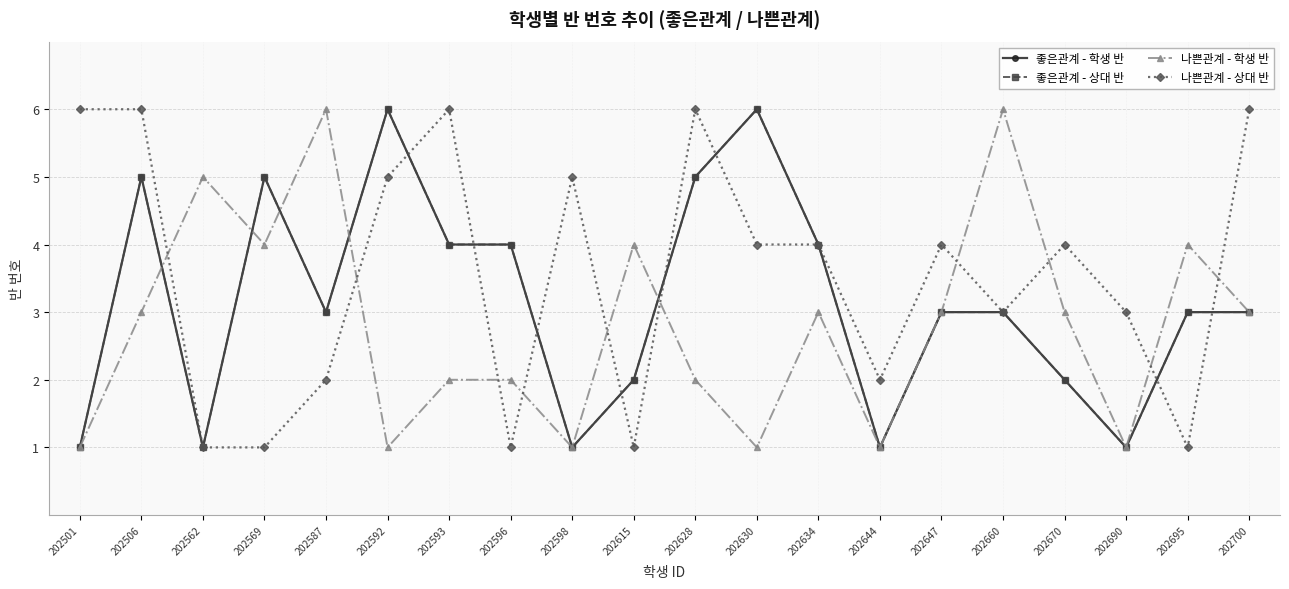

Reading left to right, list all the values displayed in this chart.

좋은관계 - 학생 반: 1	5	1	5	3	6	4	4	1	2	5	6	4	1	3	3	2	1	3	3
좋은관계 - 상대 반: 1	5	1	5	3	6	4	4	1	2	5	6	4	1	3	3	2	1	3	3
나쁜관계 - 학생 반: 1	3	5	4	6	1	2	2	1	4	2	1	3	1	3	6	3	1	4	3
나쁜관계 - 상대 반: 6	6	1	1	2	5	6	1	5	1	6	4	4	2	4	3	4	3	1	6